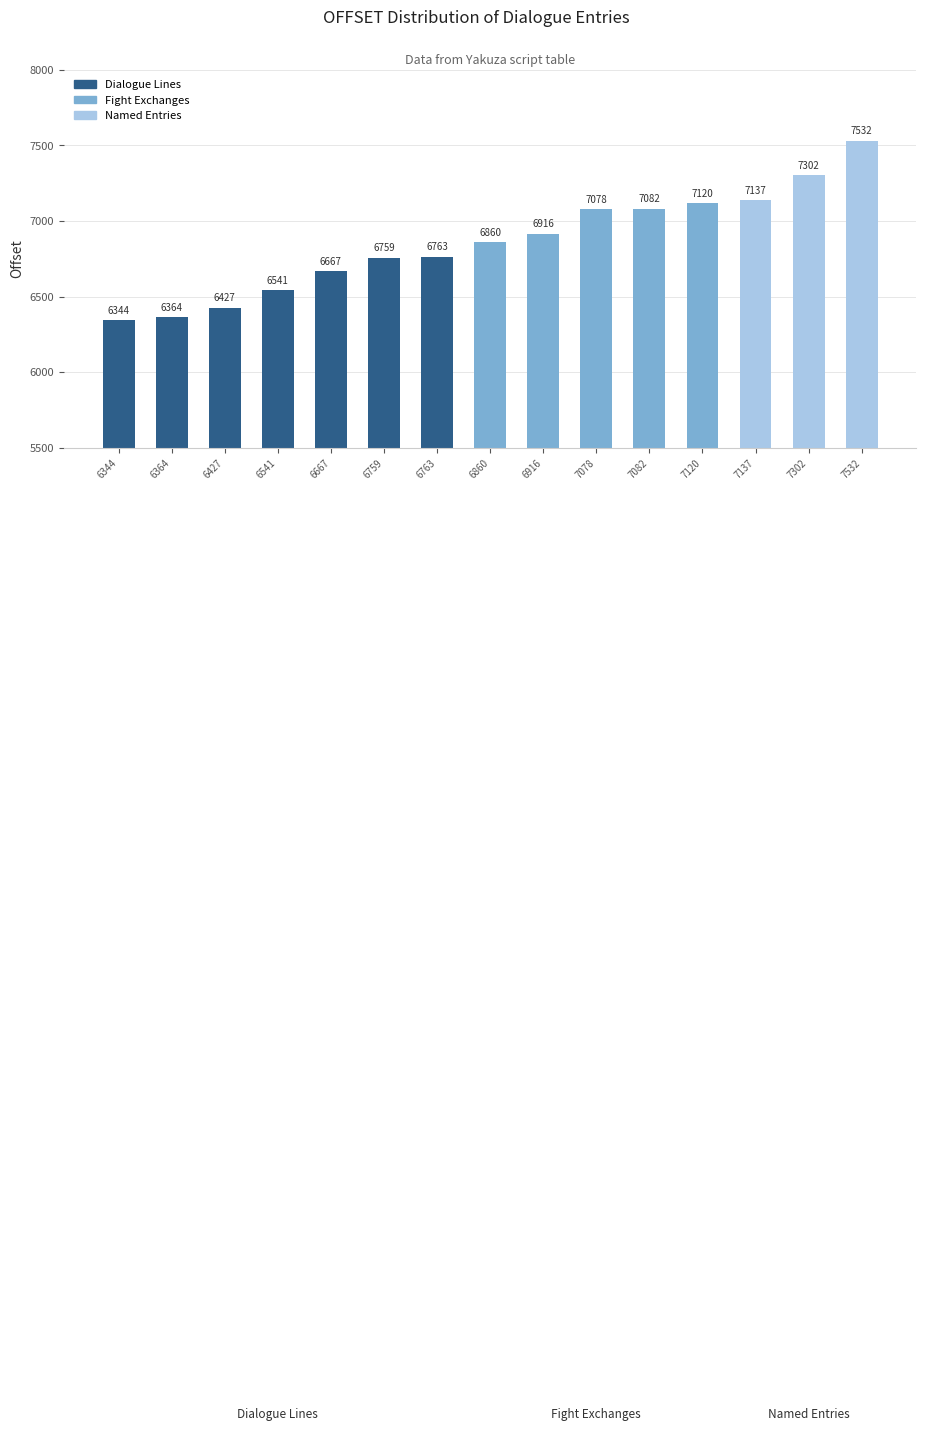

Rank the categories by value from lowest to highest.

6344, 6364, 6427, 6541, 6667, 6759, 6763, 6860, 6916, 7078, 7082, 7120, 7137, 7302, 7532